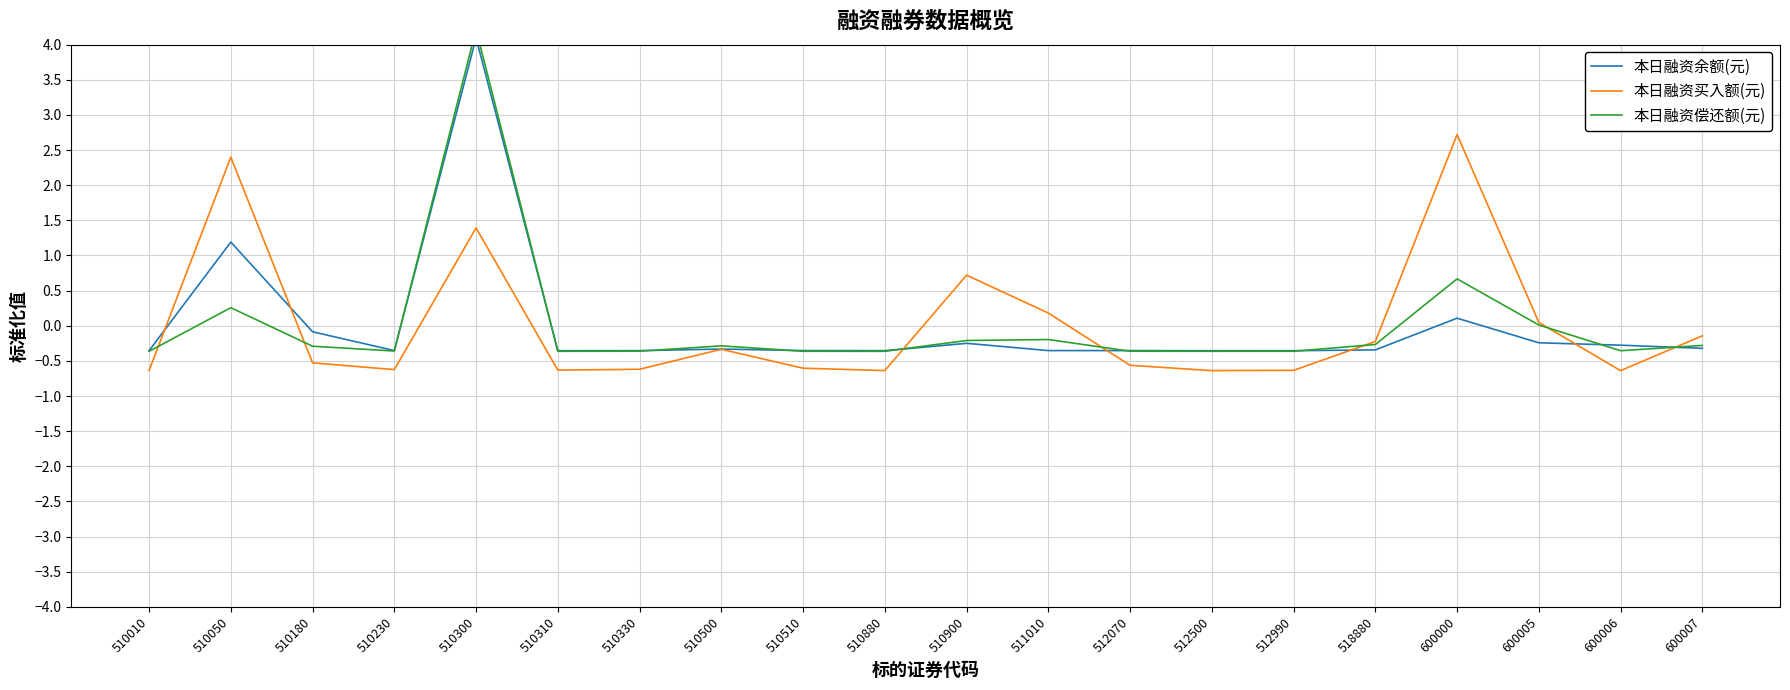

At how many categories does at least one series exceed 0?

6